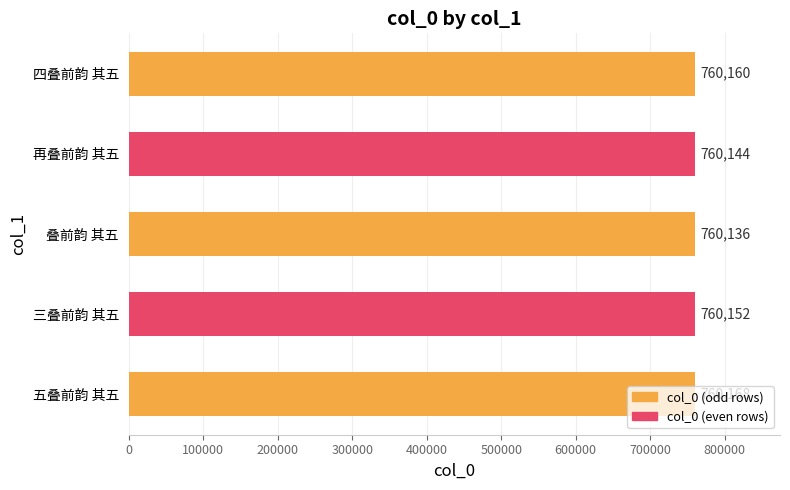

What is the change in value from 三叠前韵 其五 to 再叠前韵 其五?

-8